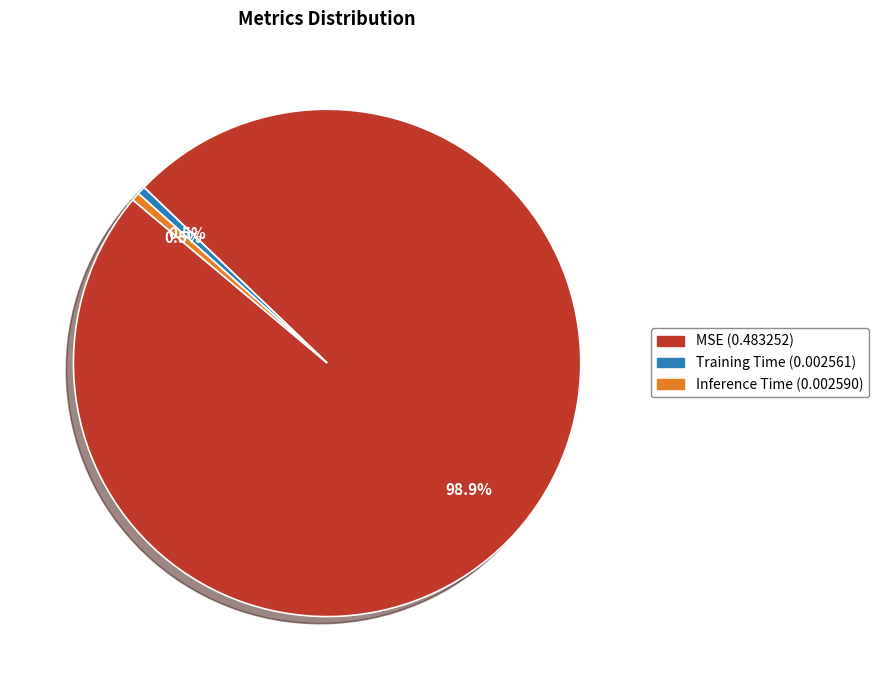

Count the number of slices in the pie.

3